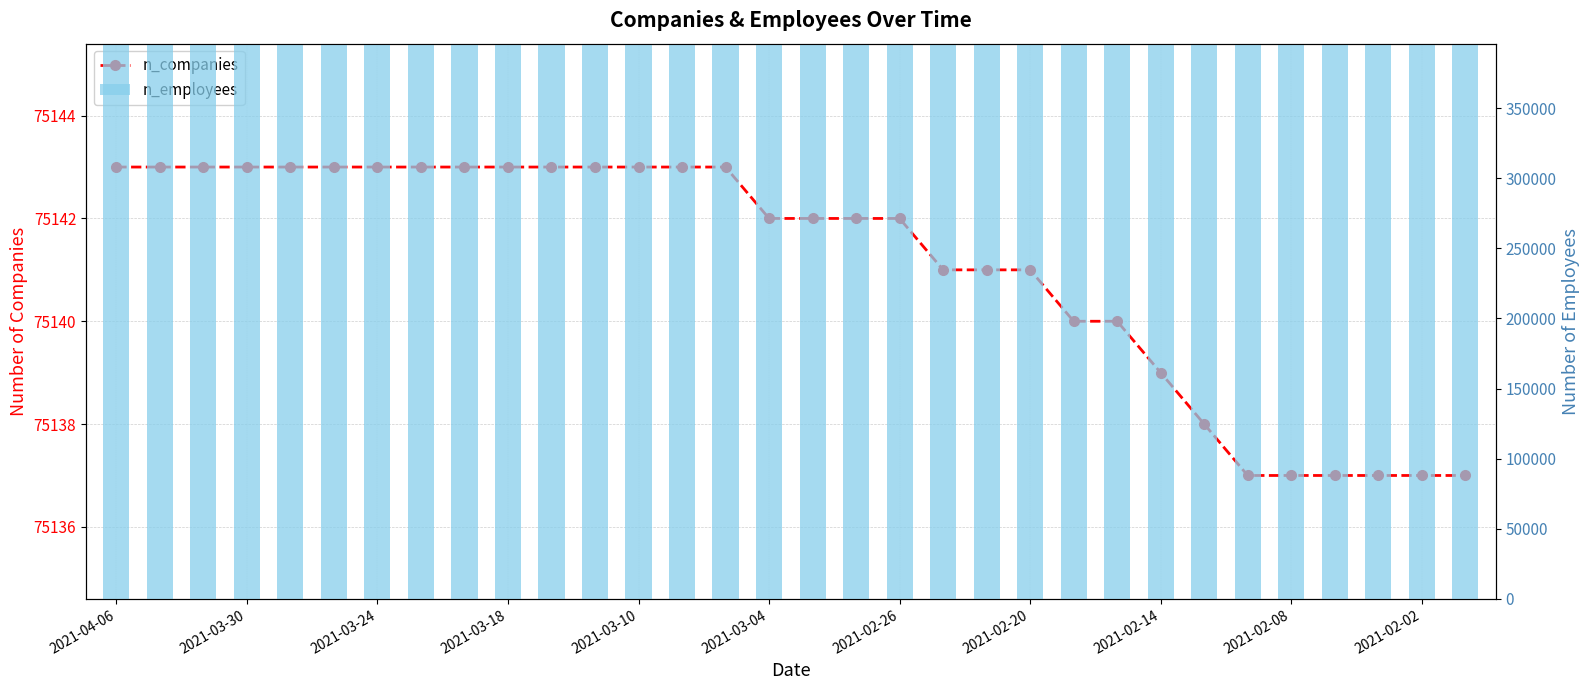

Reading right to left, transcribe all the data shown in this chart.

n_companies: 75137	75137	75137	75137	75137	75137	75138	75139	75140	75140	75141	75141	75141	75142	75142	75142	75142	75143	75143	75143	75143	75143	75143	75143	75143	75143	75143	75143	75143	75143	75143	75143
n_employees: 395961	395961	395961	395961	395961	395961	395963	395963	395966	395969	395969	395970	395970	395970	395971	395972	395972	395972	395972	395972	395973	395975	395976	395976	395976	395977	395977	395977	395977	395977	395977	395977